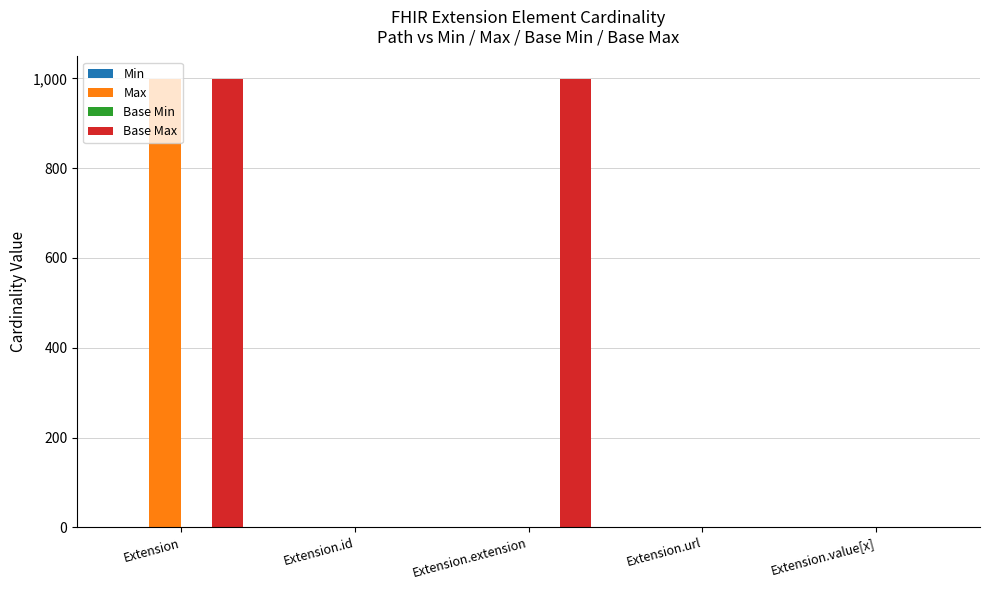

What is the total value across all series at Extension.id?

2